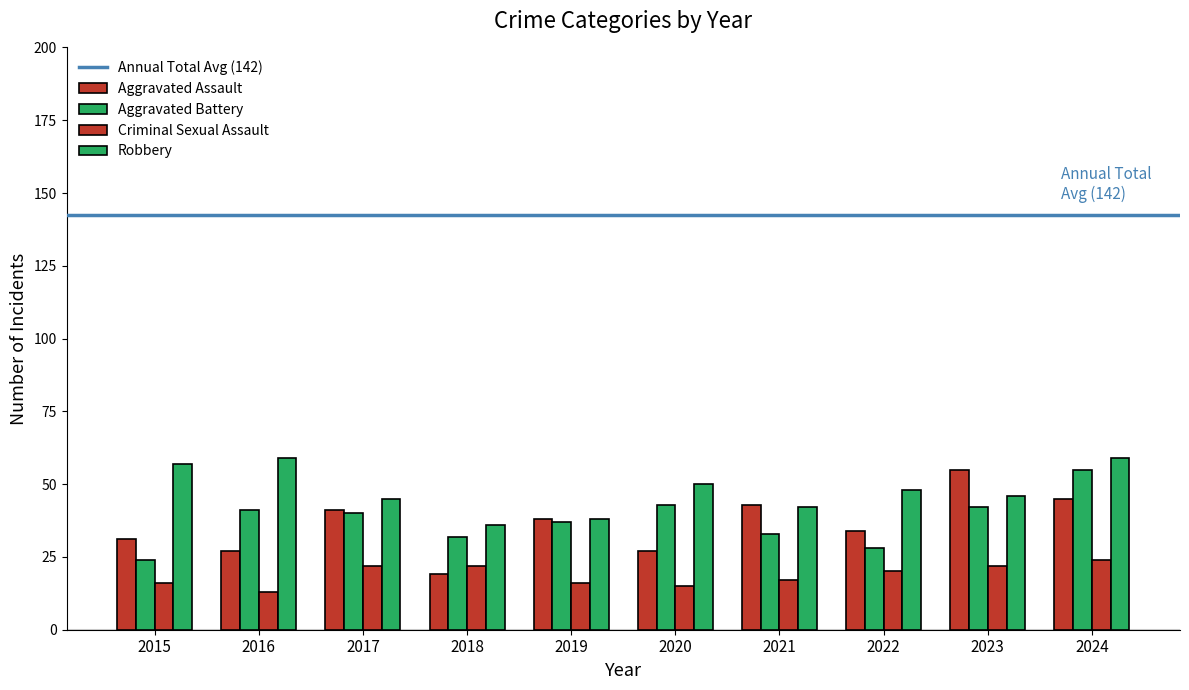

At 2024, list the series in order from largest to smallest.

Robbery, Aggravated Battery, Aggravated Assault, Criminal Sexual Assault